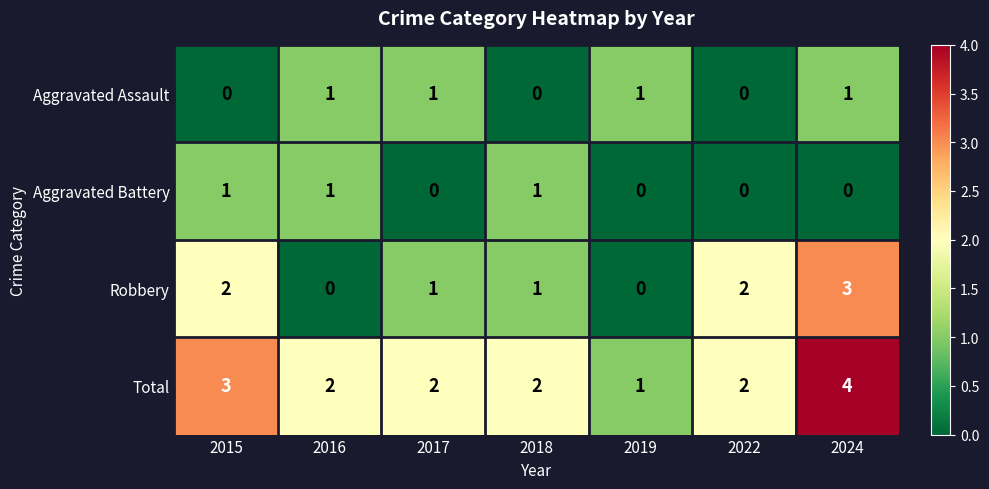

How many data points does each series have?

7